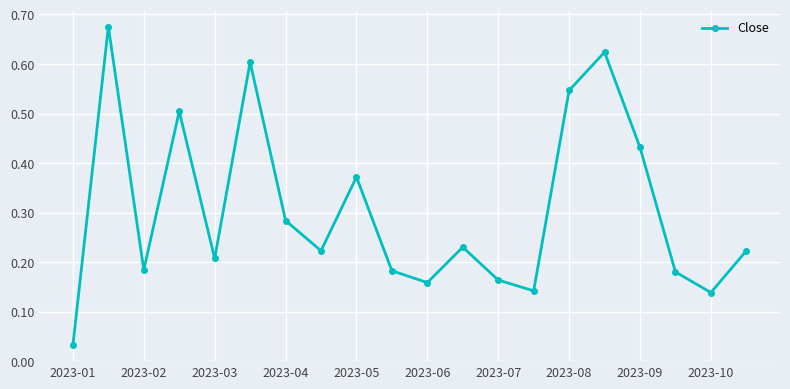

What is the sum of all values?

6.1